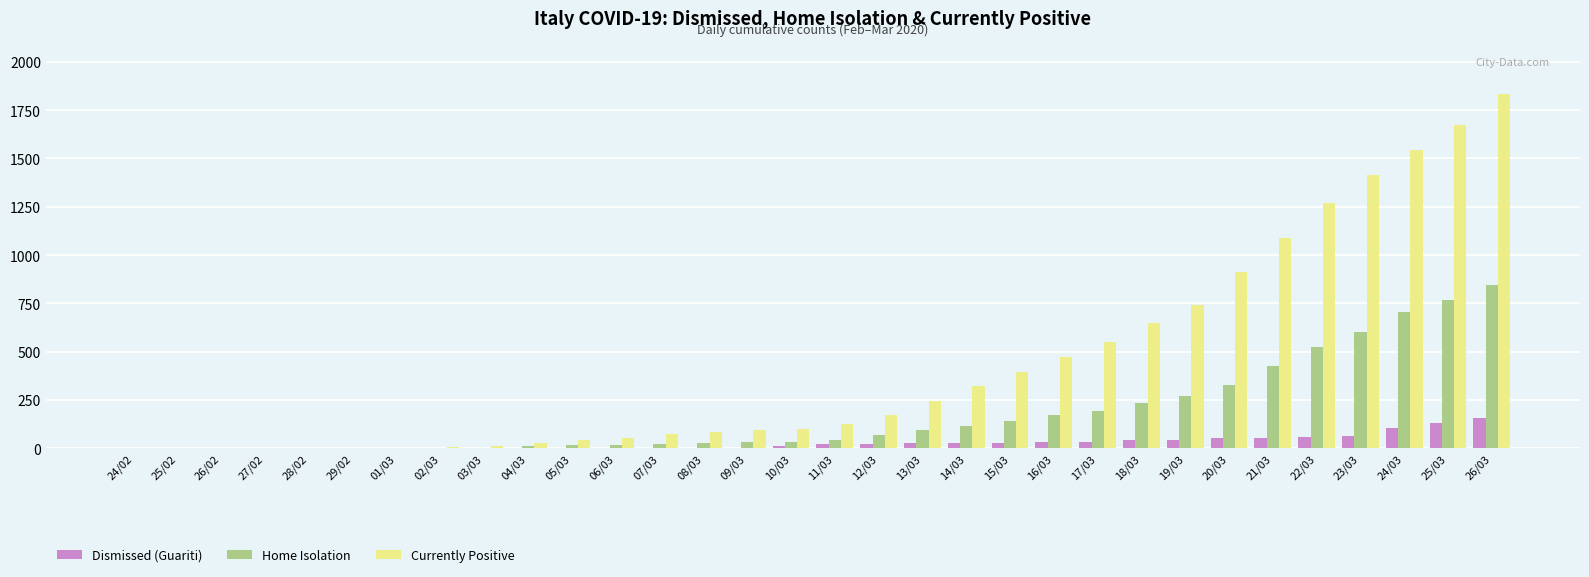

Which category has the highest value in the Home Isolation series?

26/03